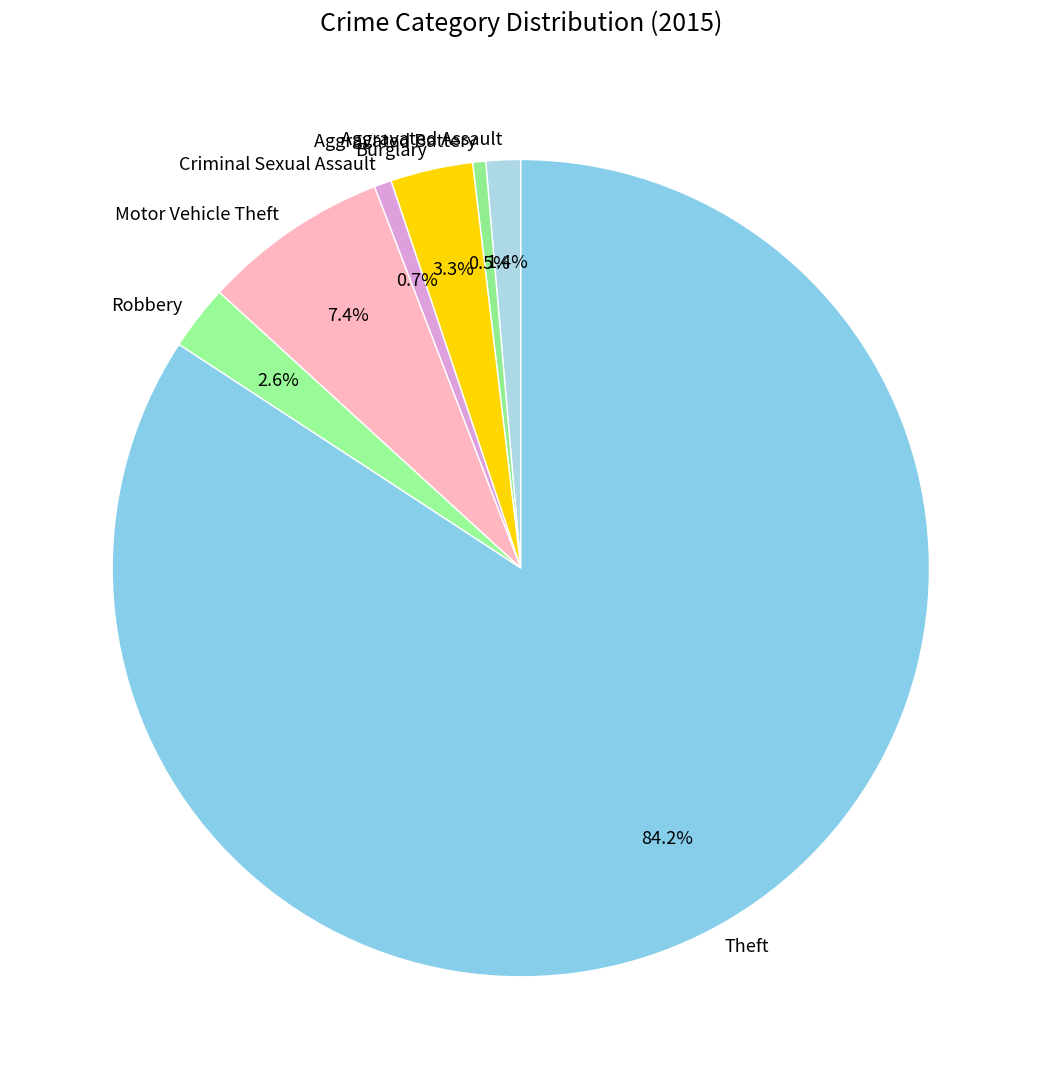

To the nearest percent, what portion does Aggravated Assault represent?

1%